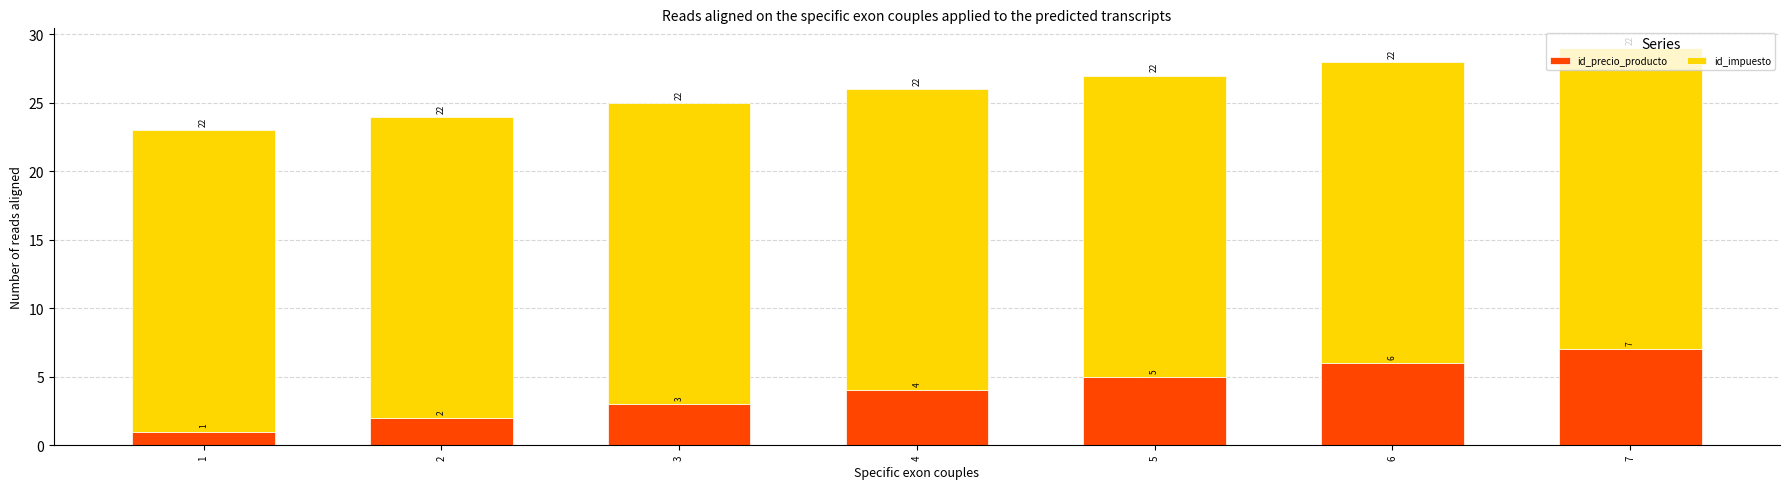

True or false: id_precio_producto has a value of 1 at 3.

False